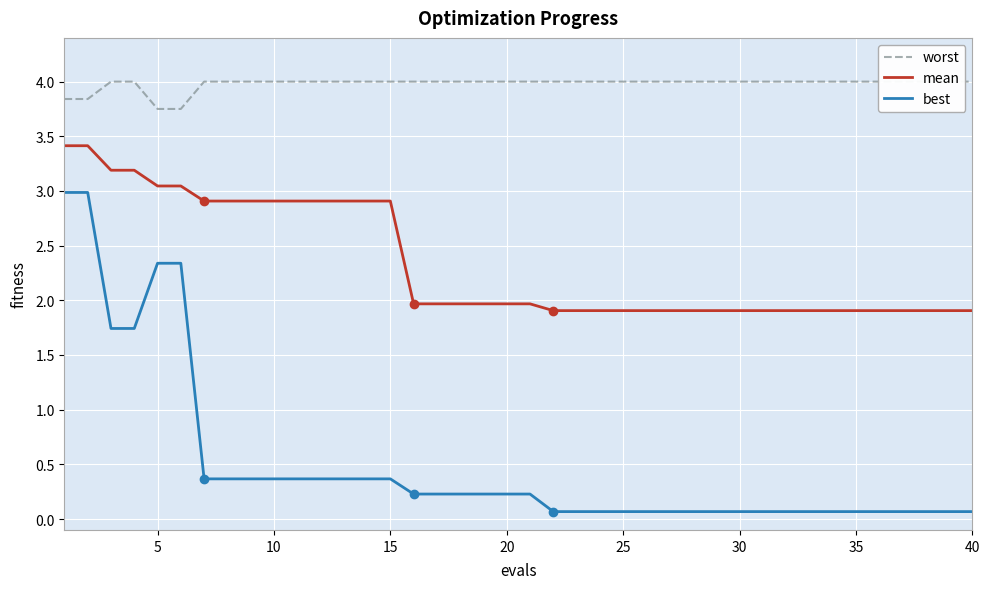

True or false: mean has a value of 3.1 at 30.

False